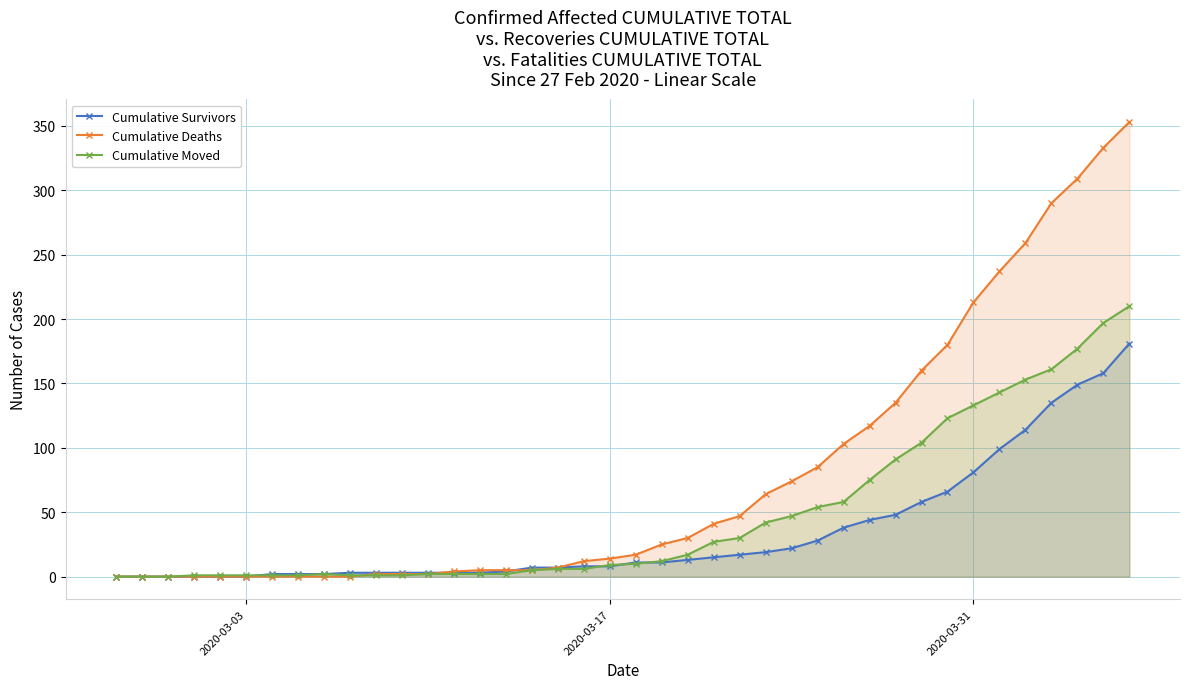

Rank the series by their average value, from lowest to highest.

Cumulative Survivors, Cumulative Moved, Cumulative Deaths